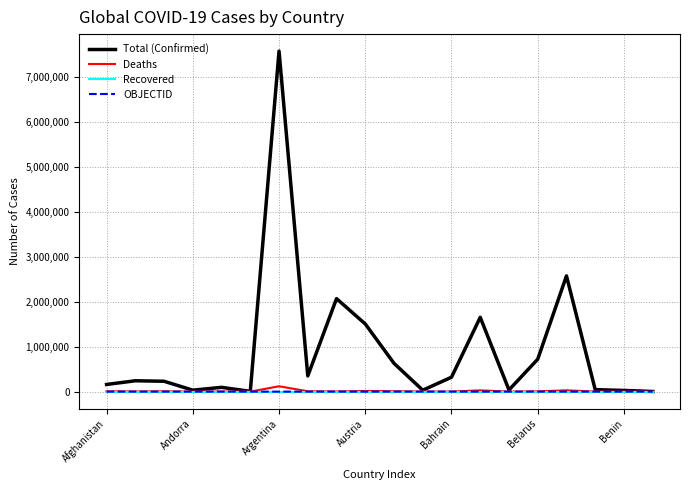

Which series has the widest spread of values?

Total (Confirmed)